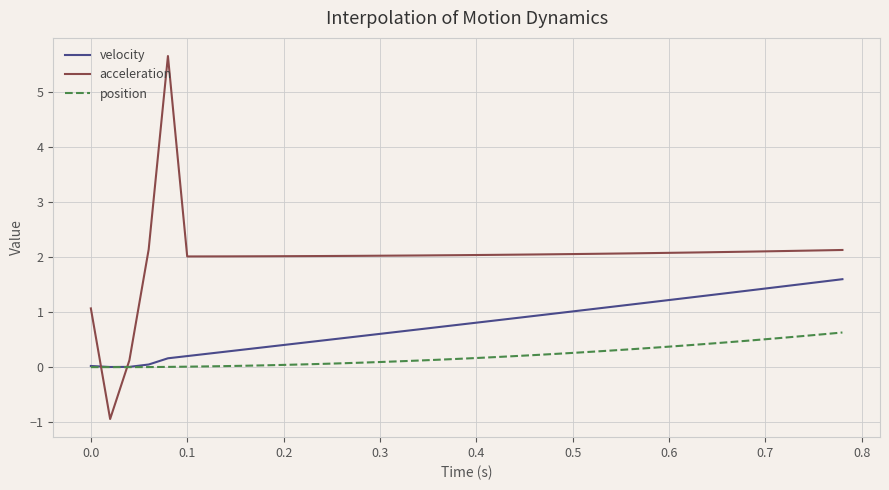

What is the difference between the maximum and second lowest values in the acceleration series?

5.5